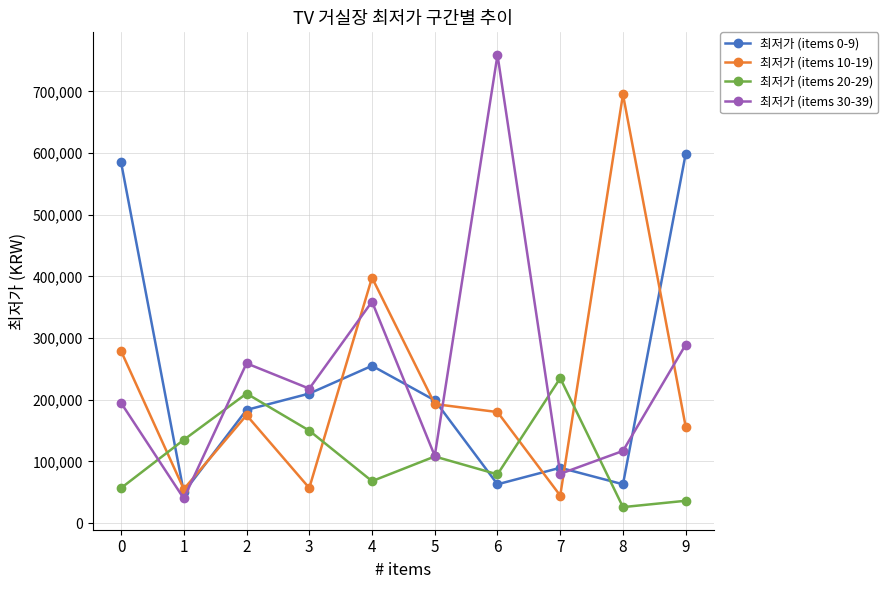

Between which two adjacent categories do 최저가 (items 10-19) and 최저가 (items 30-39) first intersect?

1 and 2